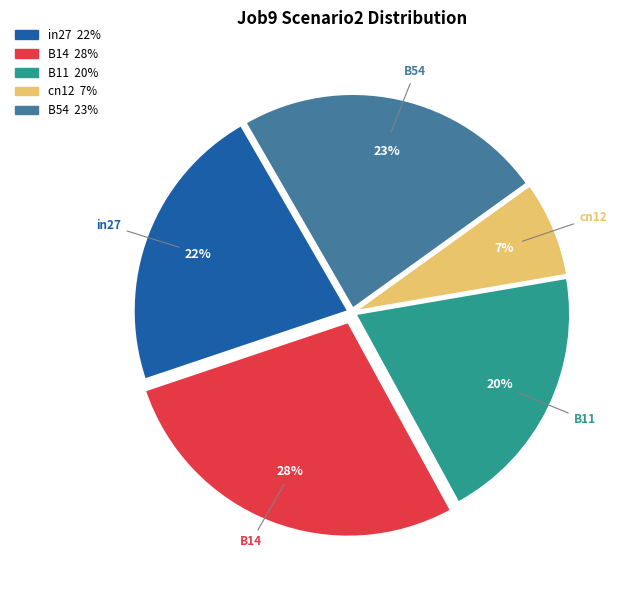

Does B11 account for over 50% of the chart?

No